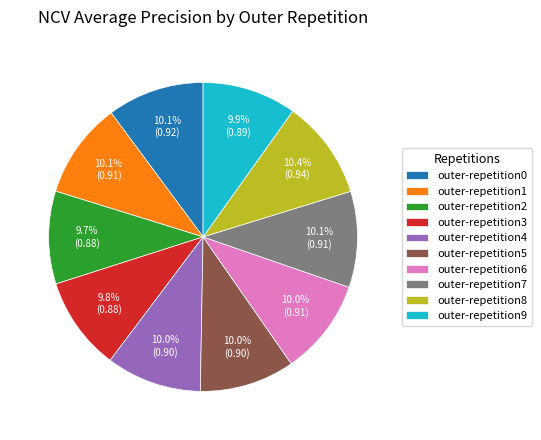

Does any single category account for the majority?

No